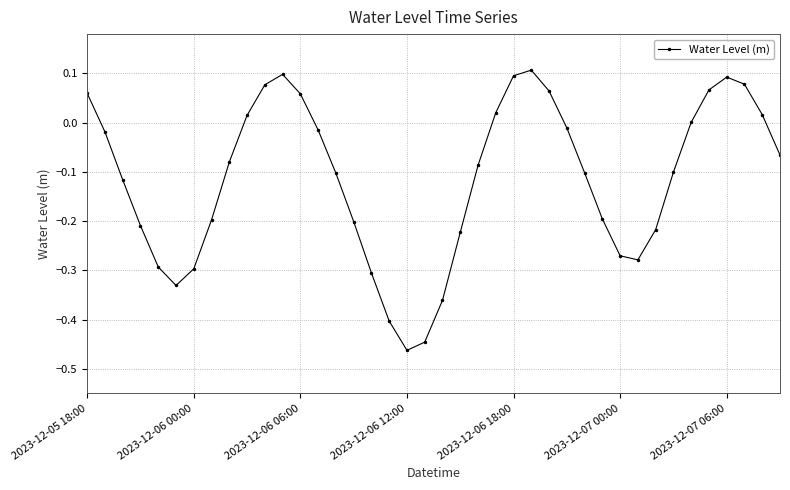

What is the sum of all values?

-4.5